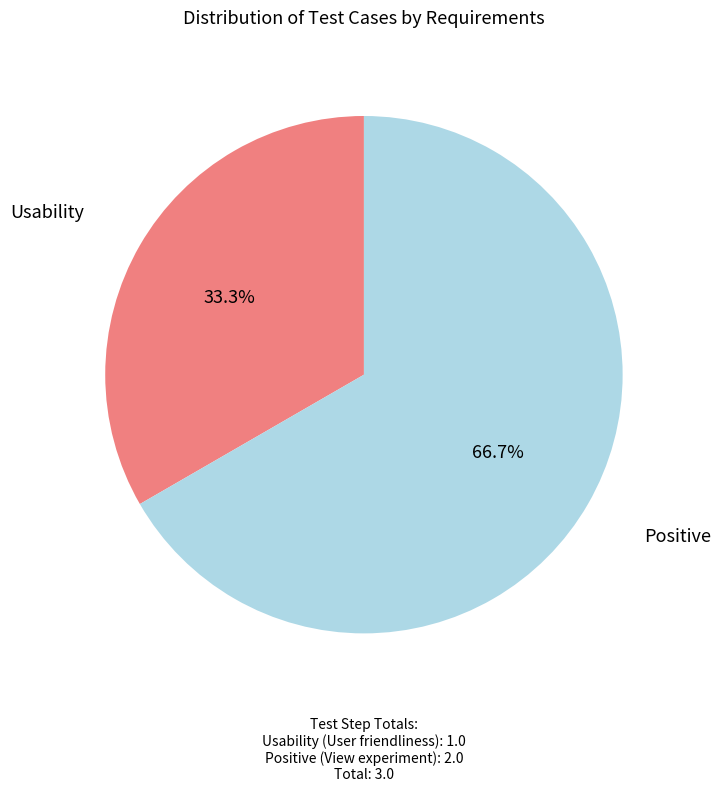

Count the number of slices in the pie.

2